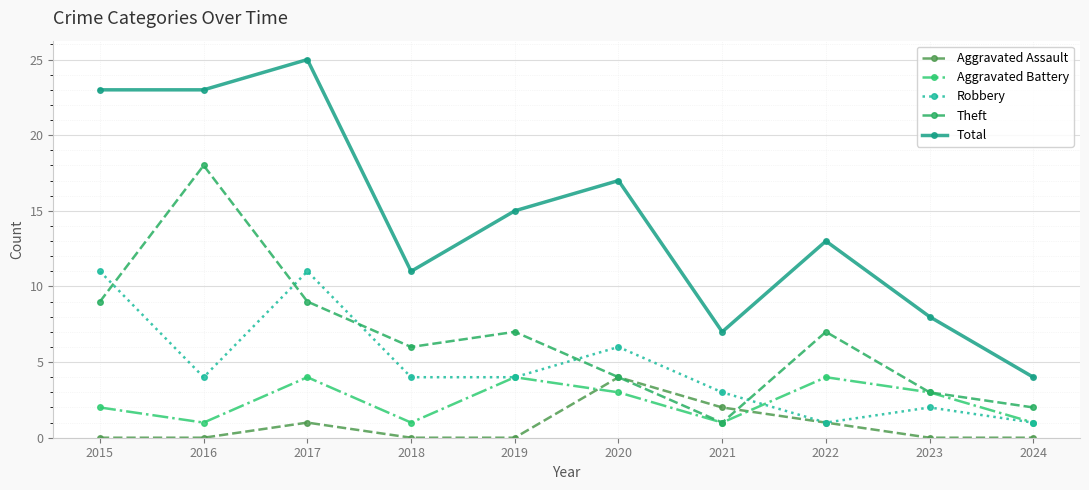

How many distinct data groups are displayed?

5